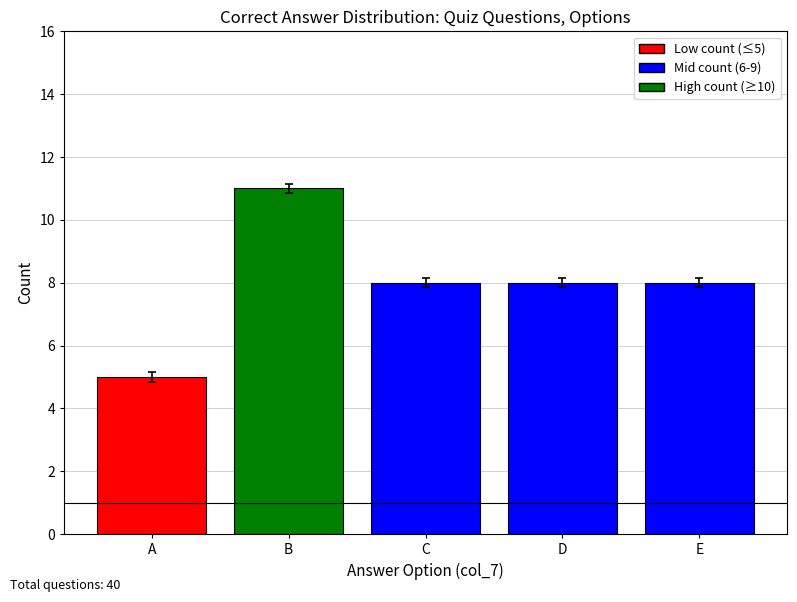

What is the sum of the values at B and A?

16